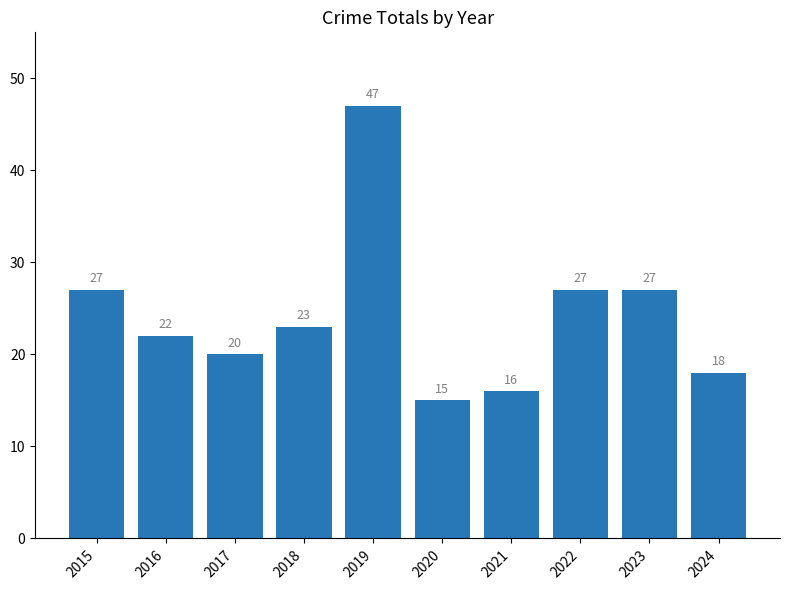

What is the smallest value displayed?

15